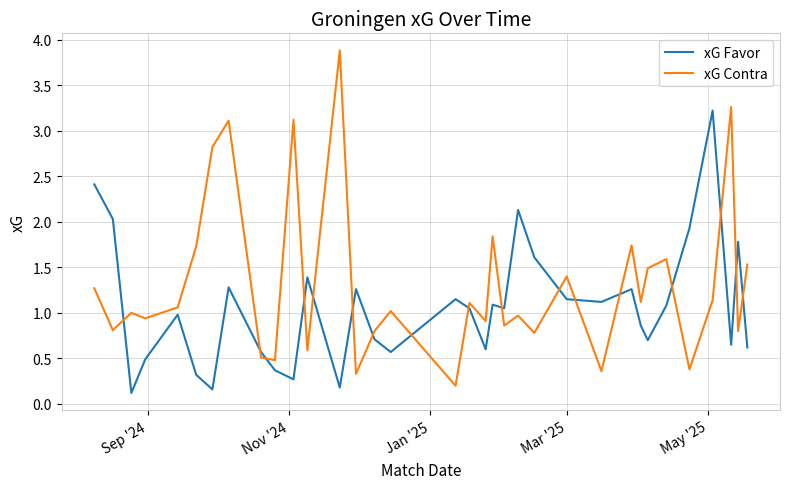

Which series has the largest total across all categories?

xG Contra